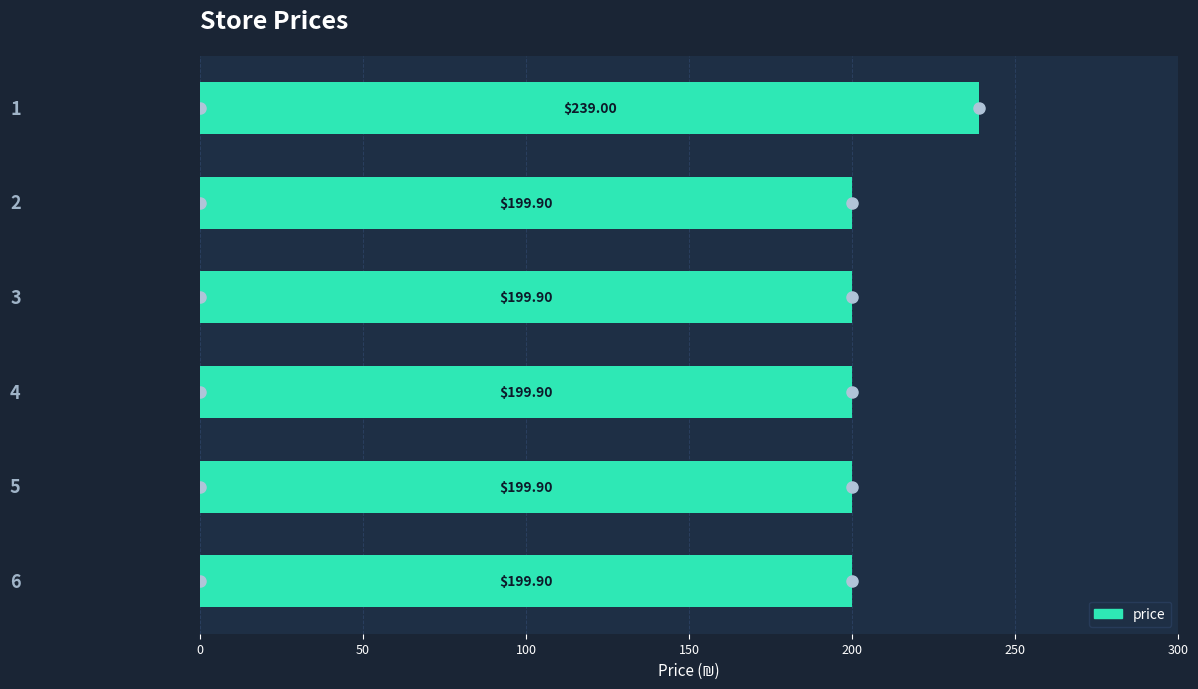

How many distinct data groups are displayed?

1